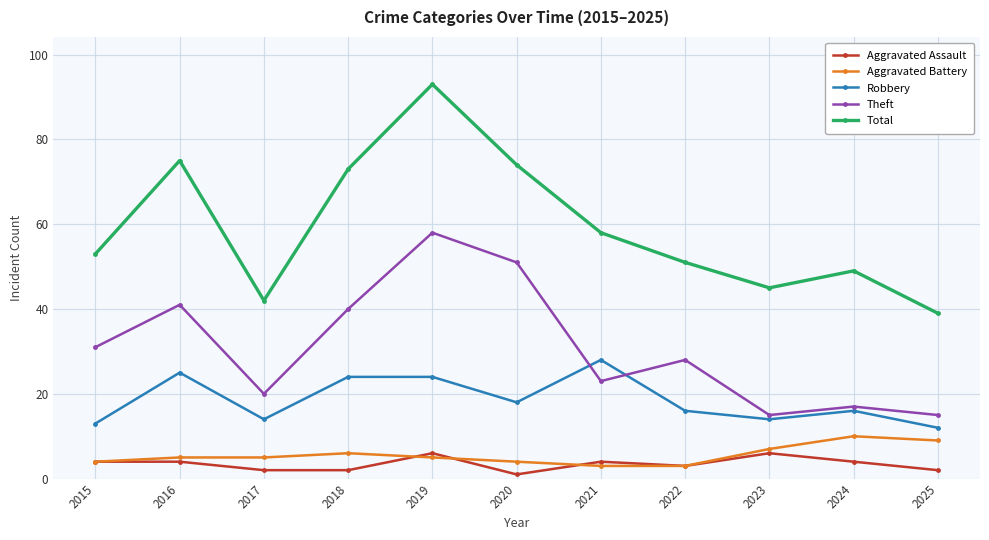

Which series changed the most between 2017 and 2021?

Total